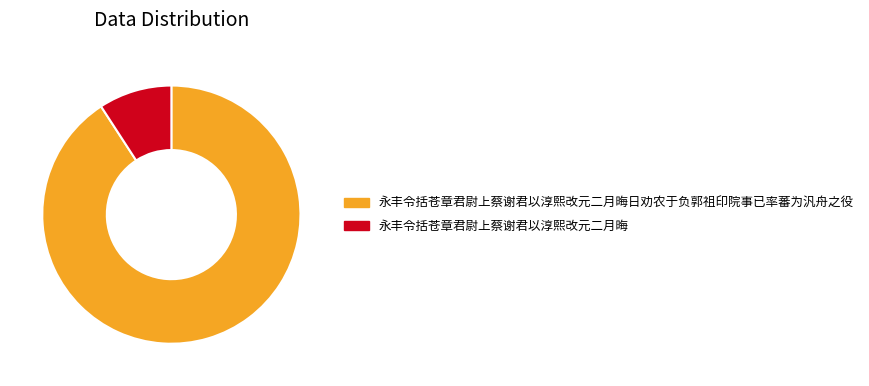

Which slice is the smallest?

永丰令括苍章君尉上蔡谢君以淳熙改元二月晦